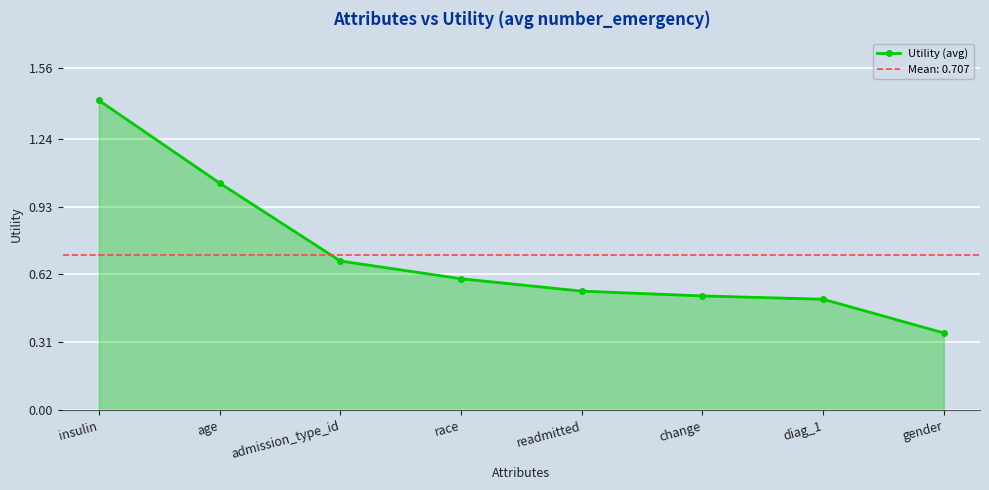

Which category has the lowest value across all series?

gender